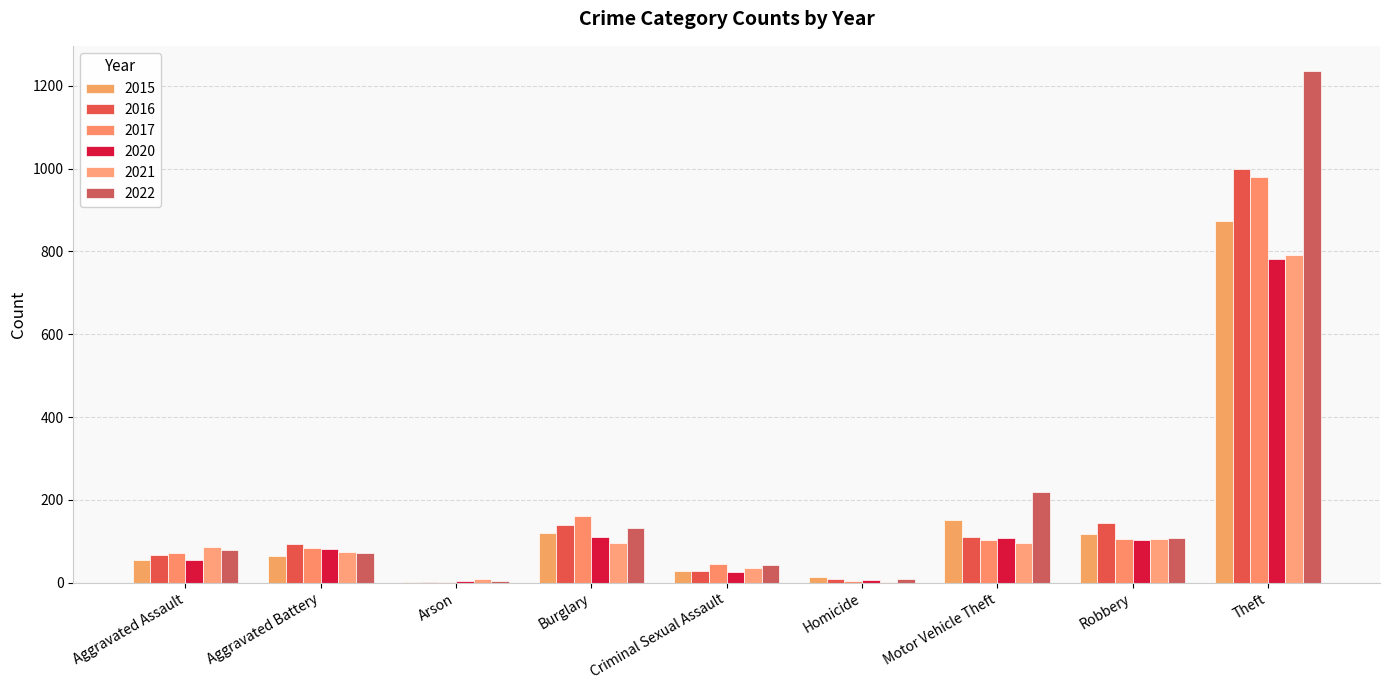

What is the total value across all series at Criminal Sexual Assault?

205